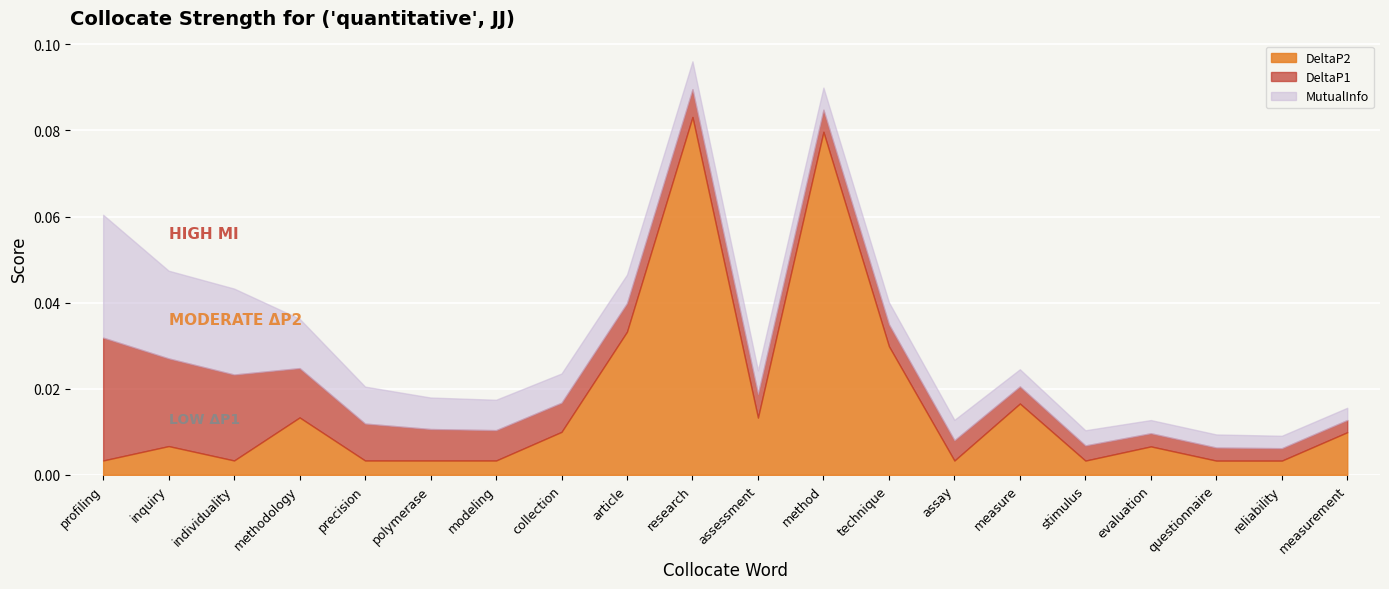

List the labels in order of MutualInfo value, smallest first.

measurement, reliability, questionnaire, evaluation, stimulus, measure, assay, technique, method, assessment, research, article, collection, modeling, polymerase, precision, methodology, individuality, inquiry, profiling